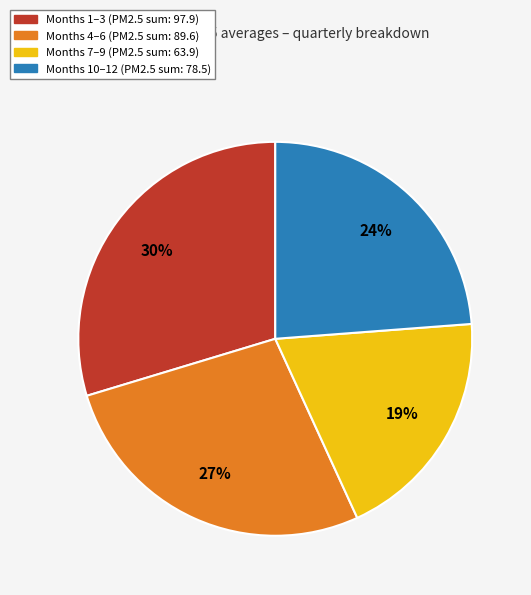

To the nearest percent, what is the average slice percentage?

25%